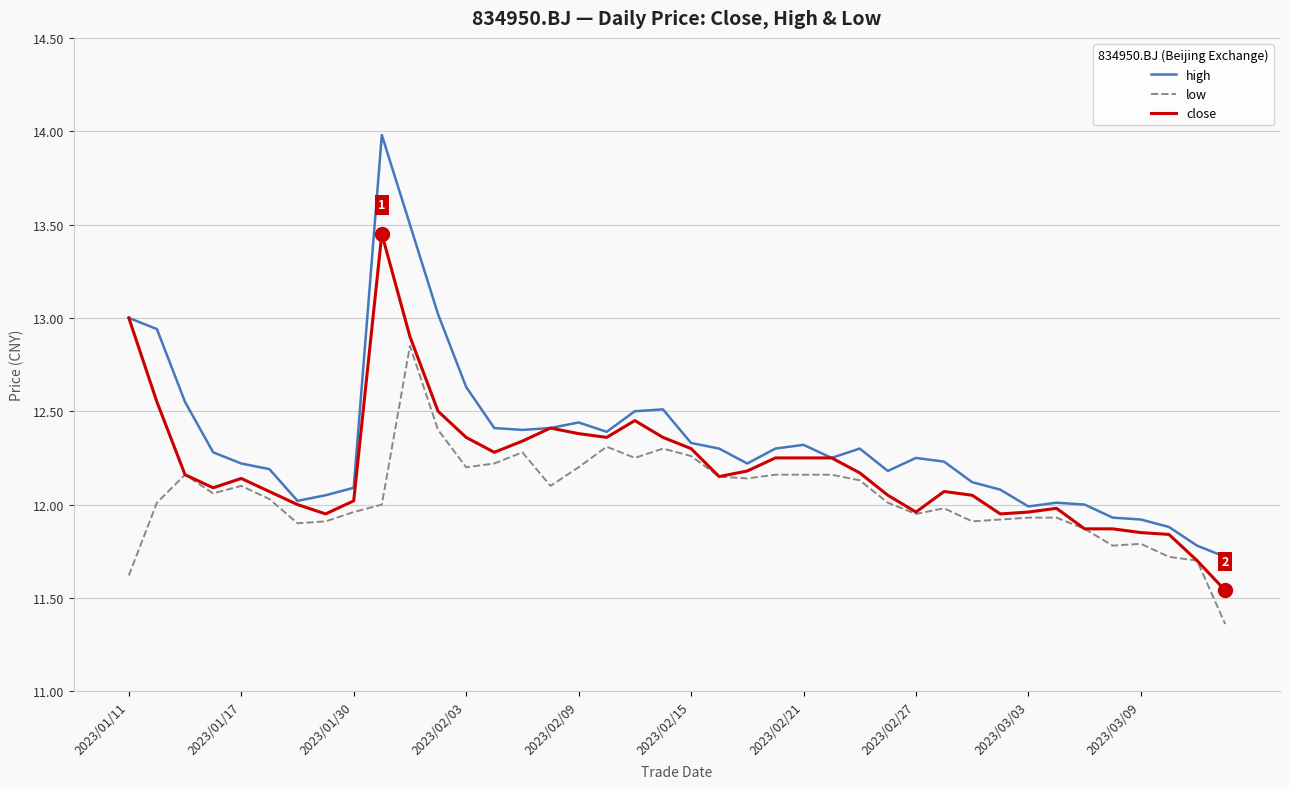

True or false: close has more than 1 points higher than both neighbors.

True